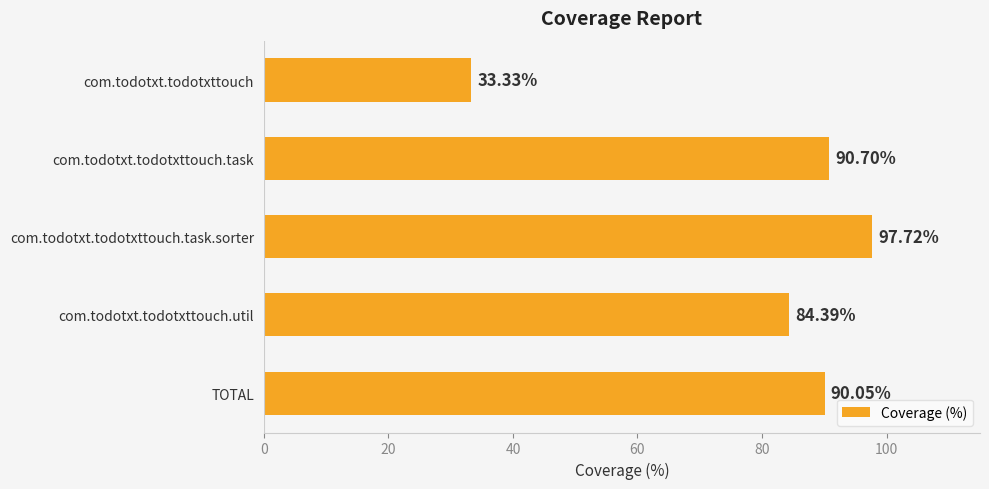

Rank the categories by value from highest to lowest.

com.todotxt.todotxttouch.task.sorter, com.todotxt.todotxttouch.task, TOTAL, com.todotxt.todotxttouch.util, com.todotxt.todotxttouch